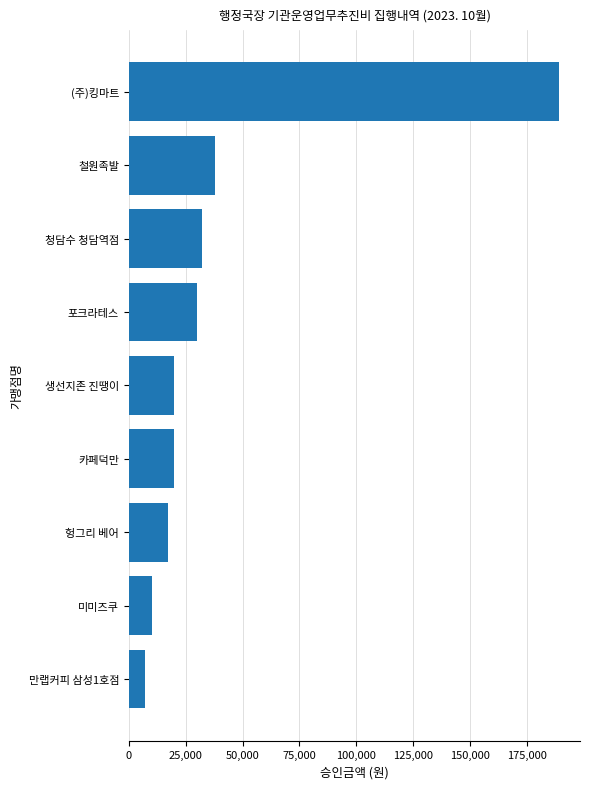

At which category does the chart reach its peak across all series?

(주)킹마트